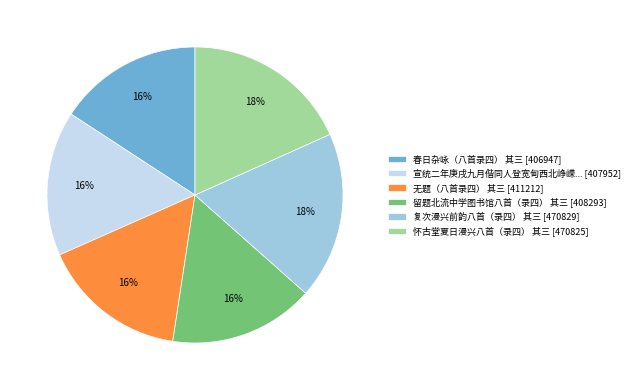

What is the ratio of the value at 无题（八首录四） 其三 [411212] to the value at 宣统二年庚戌九月偕同人登宽甸西北峥嵘... [407952]?

1.0